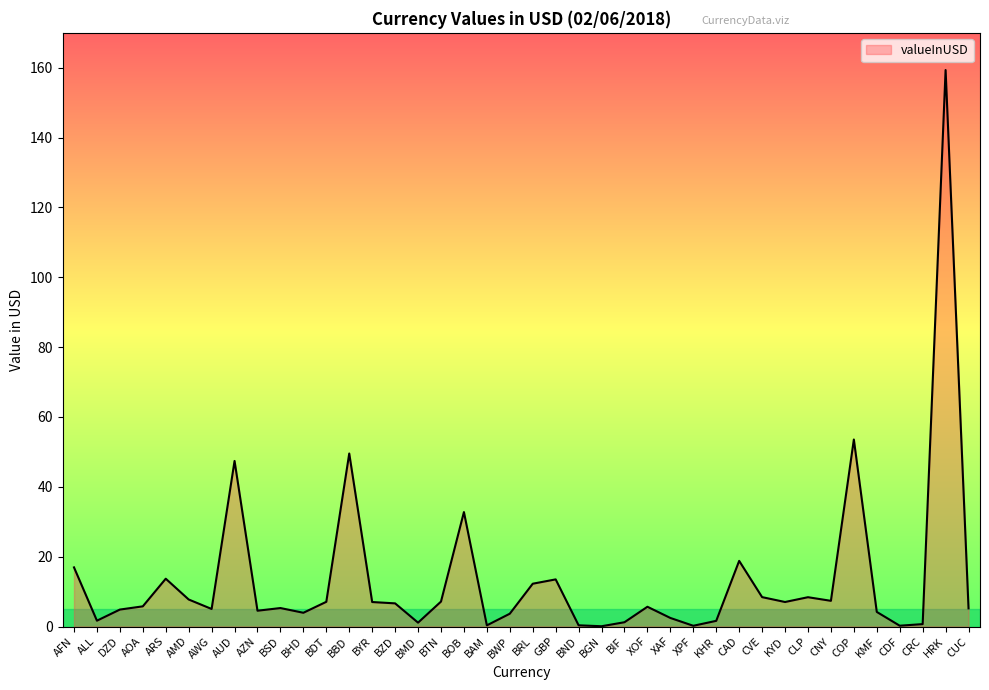

At which label does the data first exceed 5?

AFN